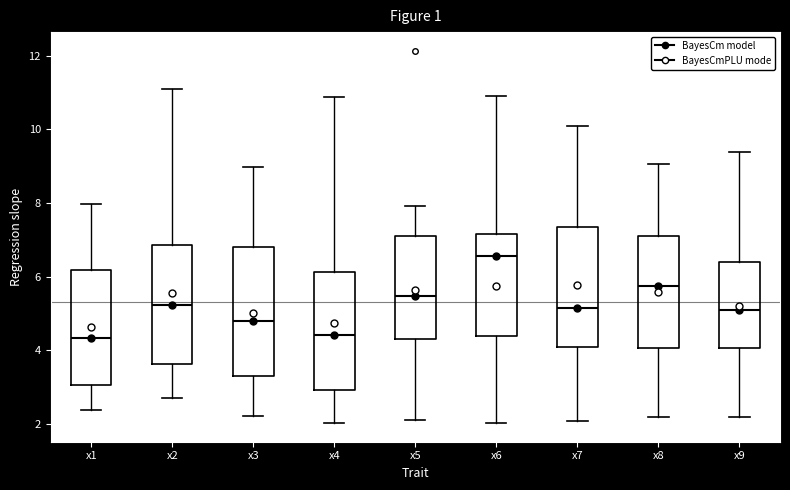

Reading left to right, transcribe this box plot: for each box, give where its median line is, the range the box spans, and where its two whiskers end, as read against the y-axis. The values are not printed on the chart, so give them approximately, as read against the axis.

x1: median 4.4, box 3.0 to 6.2, whiskers 2.4 to 8.0
x2: median 5.2, box 3.6 to 6.8, whiskers 2.8 to 11.2
x3: median 4.8, box 3.4 to 6.8, whiskers 2.2 to 9.0
x4: median 4.4, box 3.0 to 6.2, whiskers 2.0 to 10.8
x5: median 5.4, box 4.2 to 7.0, whiskers 2.2 to 8.0
x6: median 6.6, box 4.4 to 7.2, whiskers 2.0 to 10.8
x7: median 5.2, box 4.0 to 7.4, whiskers 2.0 to 10.0
x8: median 5.8, box 4.0 to 7.0, whiskers 2.2 to 9.0
x9: median 5.0, box 4.0 to 6.4, whiskers 2.2 to 9.4